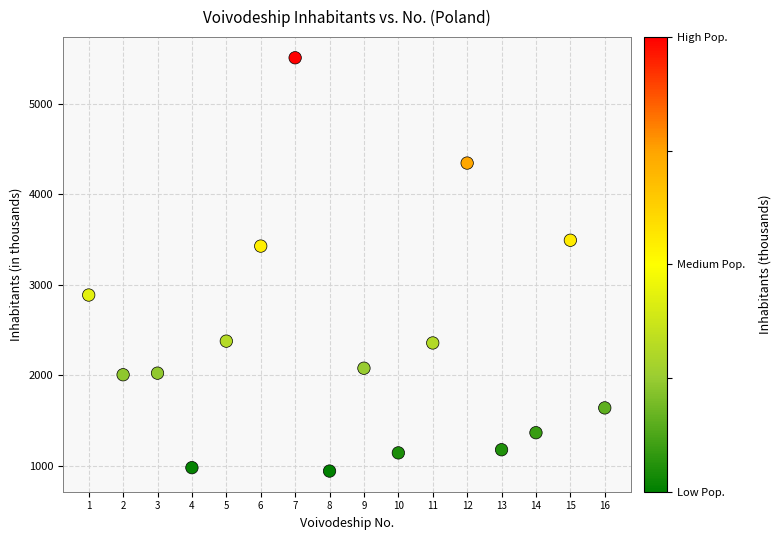

What Y value in the scatter plot is closest to 3226?

3429.0